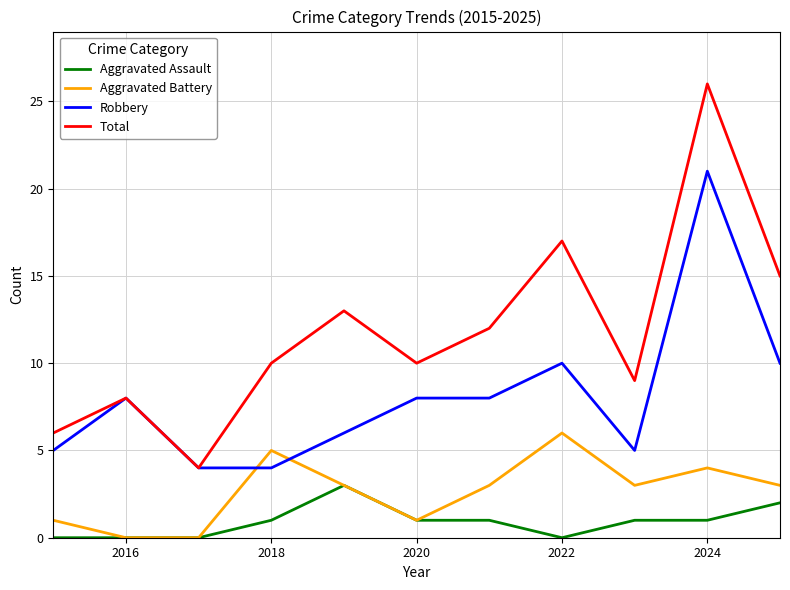

True or false: Robbery has more than 0 interior local peaks.

True